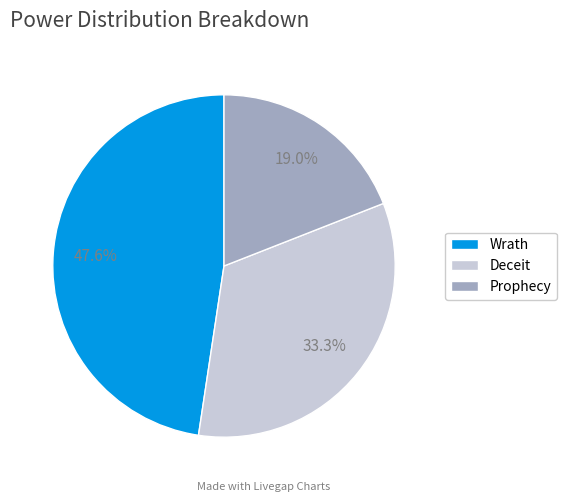

Is there any slice that represents more than half of the pie?

No